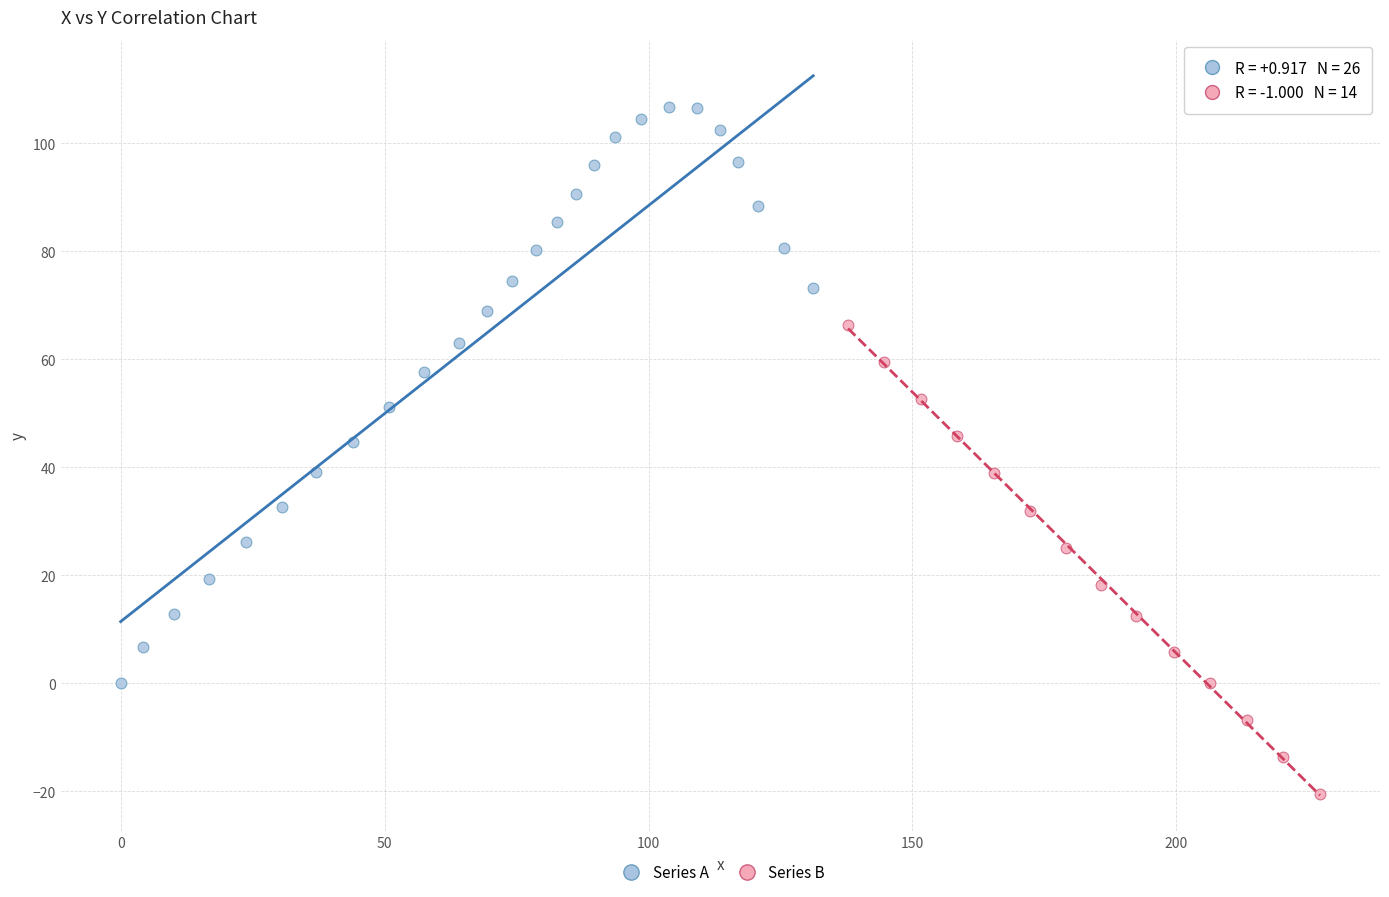

Which series contains the lowest Y value?

Series B